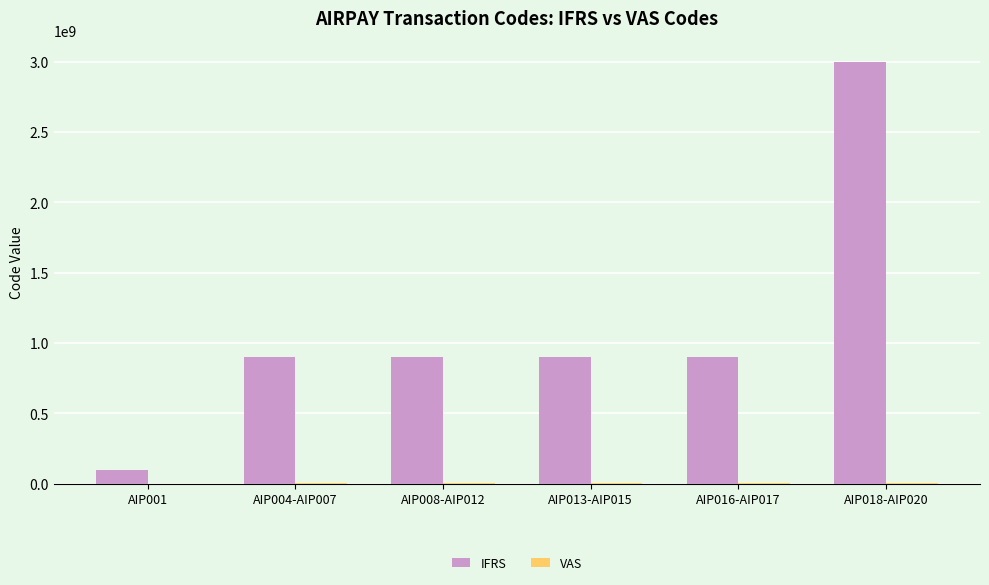

Which series has the largest total across all categories?

IFRS